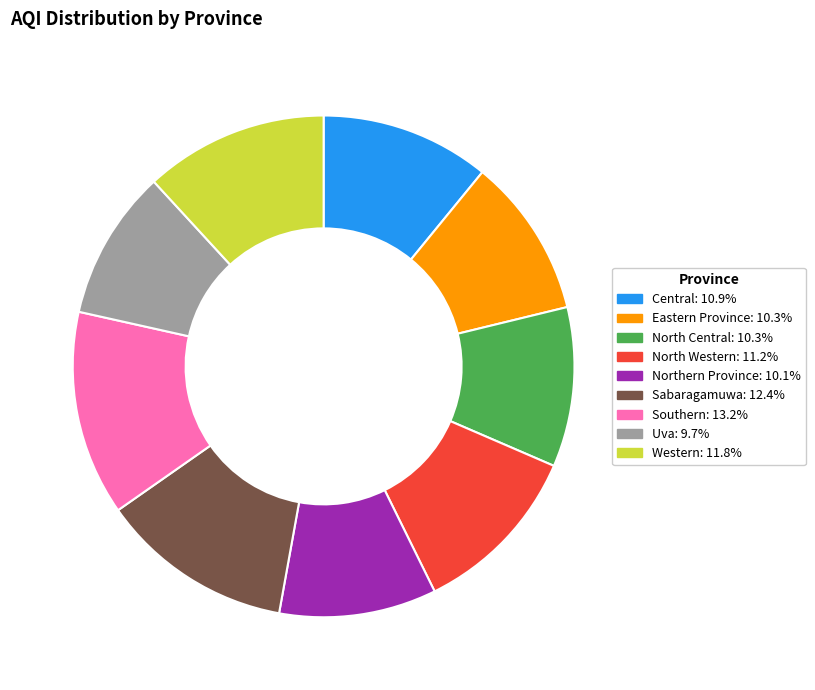

Which category has the biggest portion of the pie?

Southern